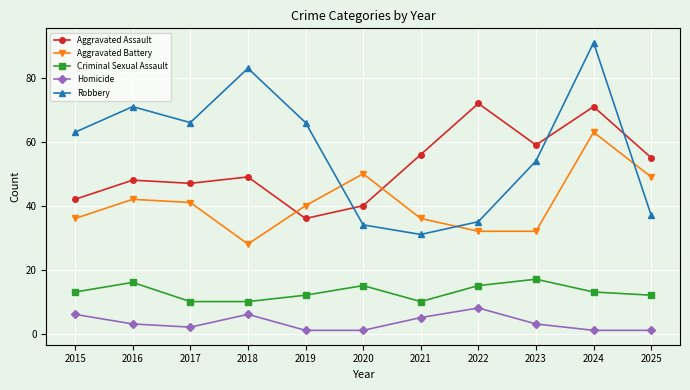

Read the Aggravated Battery value at 2022.

32